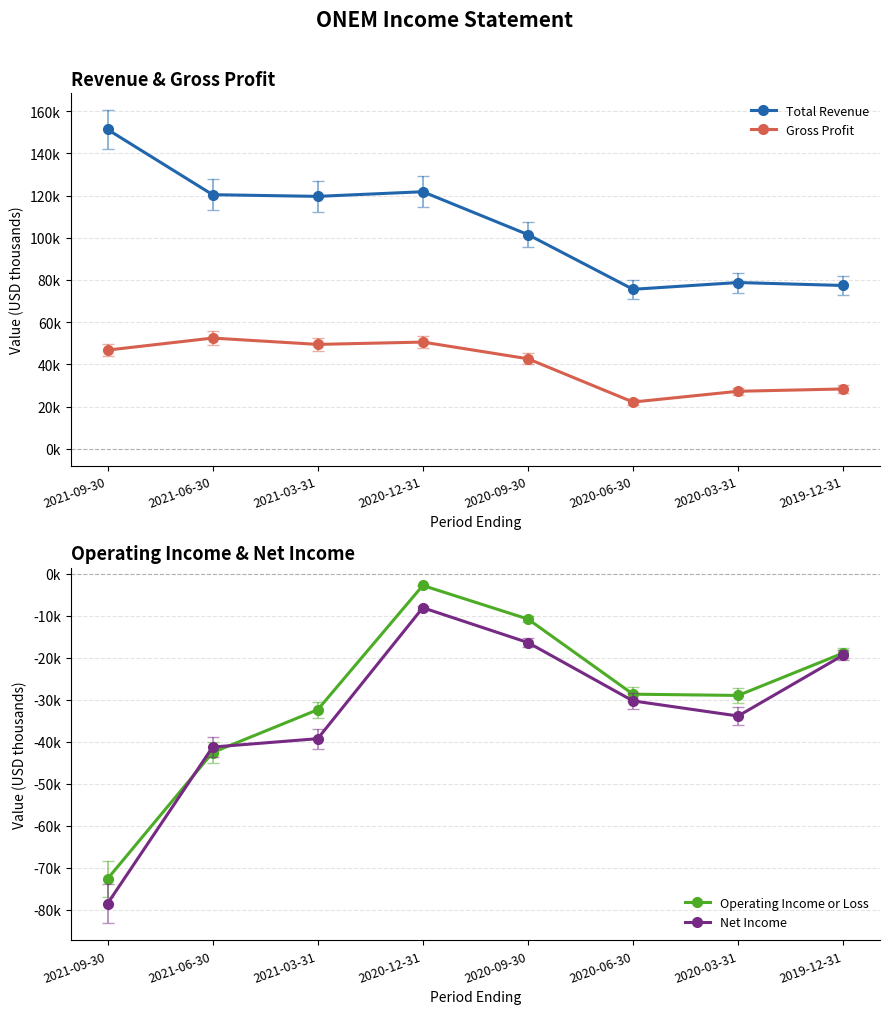

Is the value of Operating Income or Loss at 2020-12-31 greater than the value of Net Income at 2020-03-31?

Yes